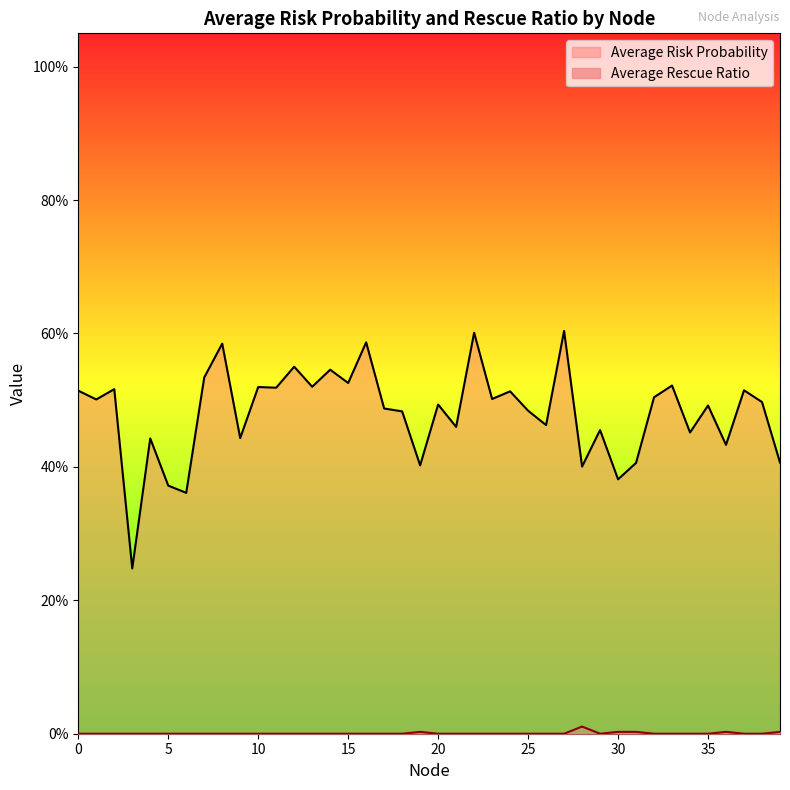

List the labels in order of Average Risk Probability value, smallest first.

3, 6, 5, 30, 28, 19, 31, 39, 36, 4, 9, 34, 29, 21, 26, 18, 25, 17, 35, 20, 38, 1, 23, 32, 24, 0, 37, 2, 11, 10, 13, 33, 15, 7, 14, 12, 8, 16, 22, 27